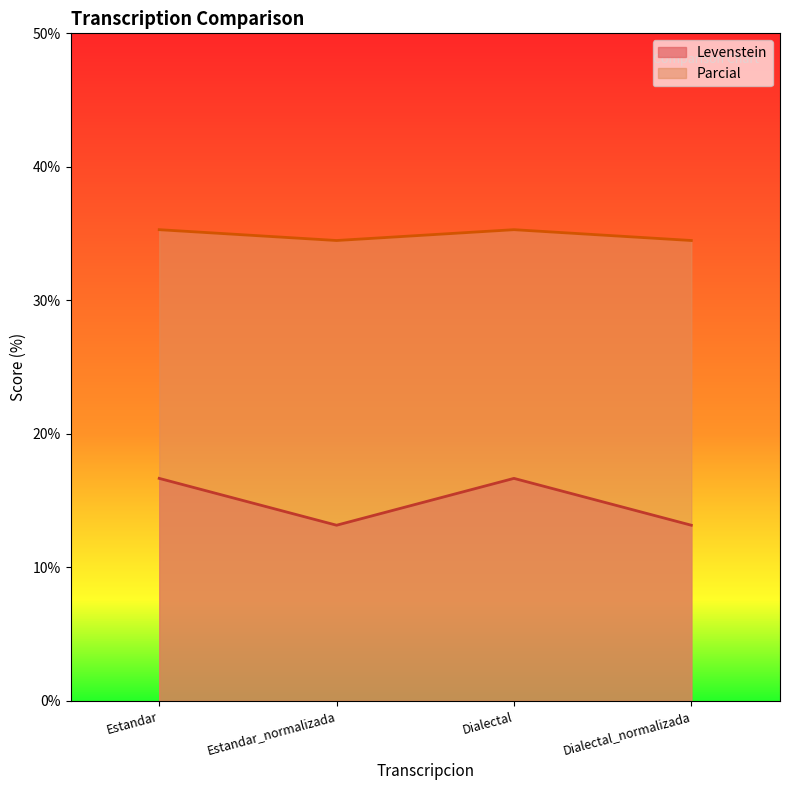

Reading right to left, list all the values displayed in this chart.

Levenstein: 13.2	16.7	13.2	16.7
Parcial: 34.5	35.3	34.5	35.3